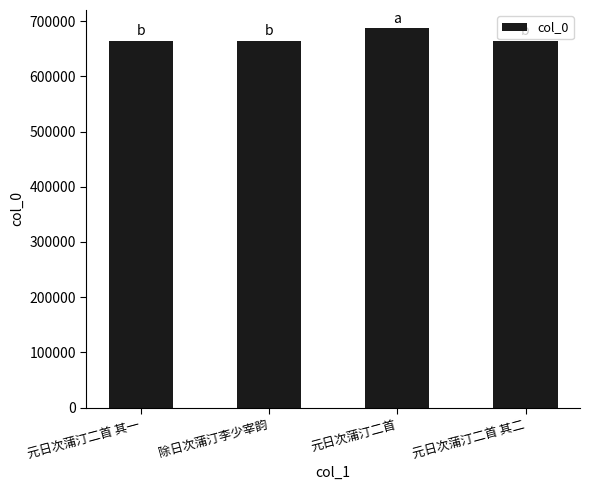

What position from the right is 除日次蒲汀李少宰韵?

3